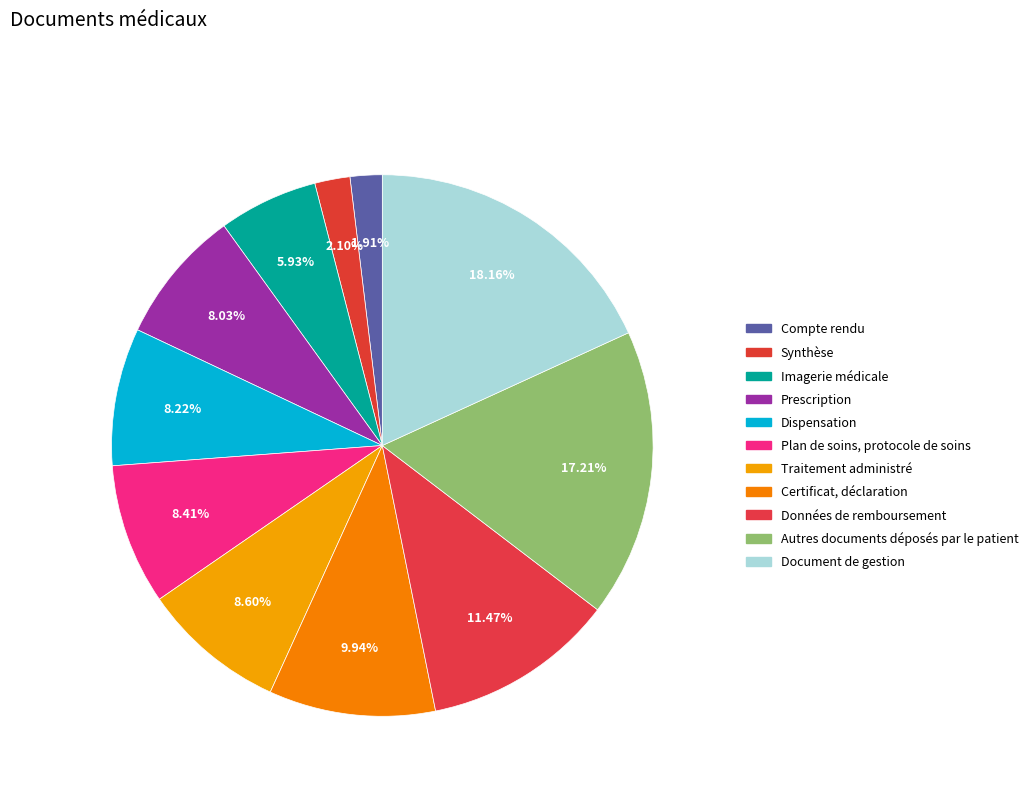

How many slices are in this pie chart?

11